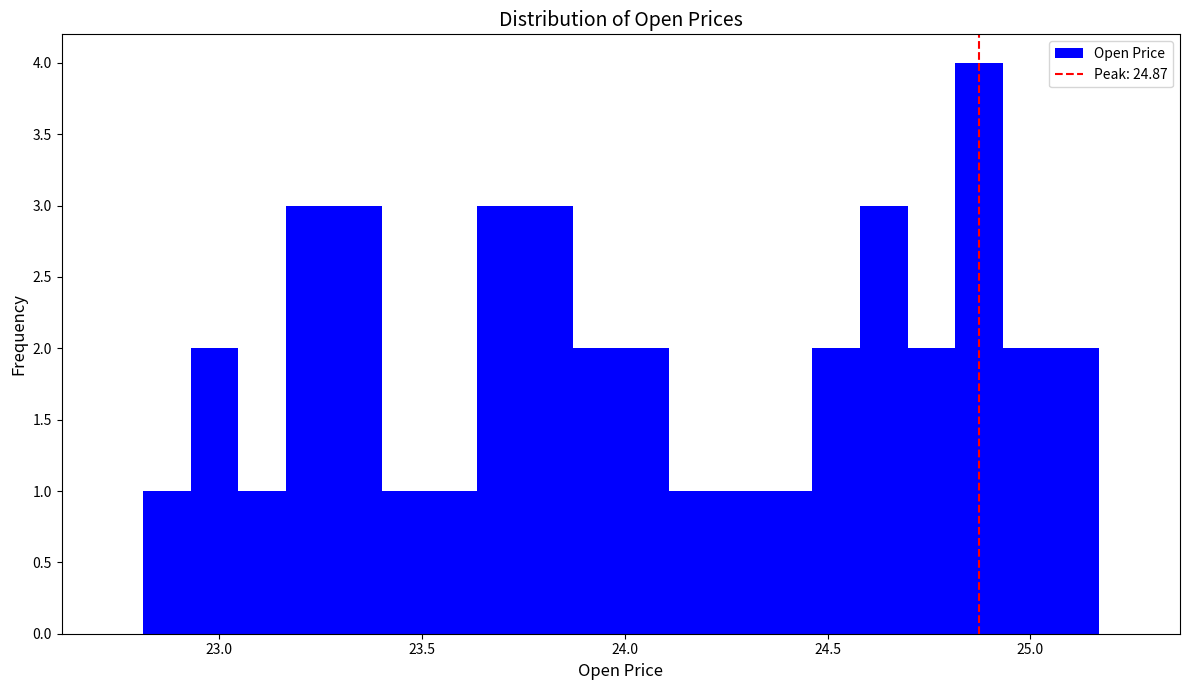

Read against the x-axis, roughly where is the centre of the tallest bar?

24.85